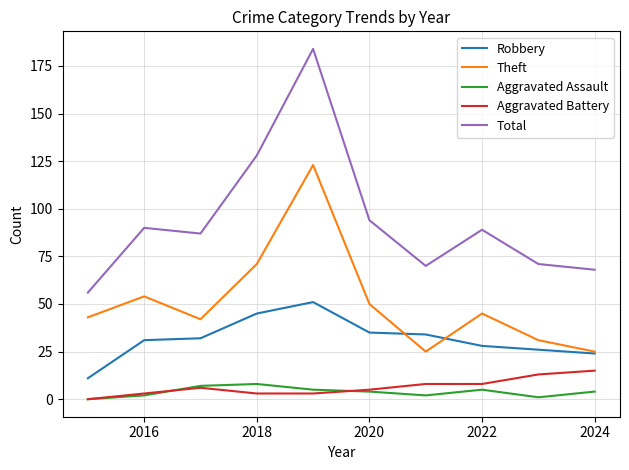

True or false: Aggravated Battery and Total intersect in this chart.

False